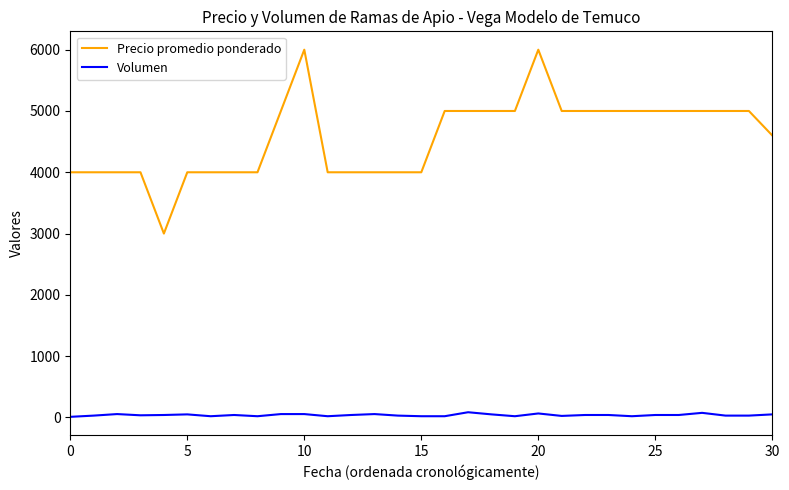

How many values in the Volumen series are below 40?

14